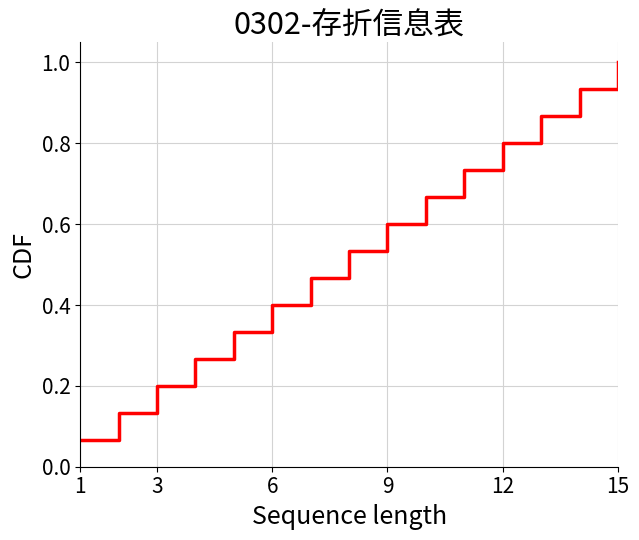

What is the maximum value shown in the chart?

1.0